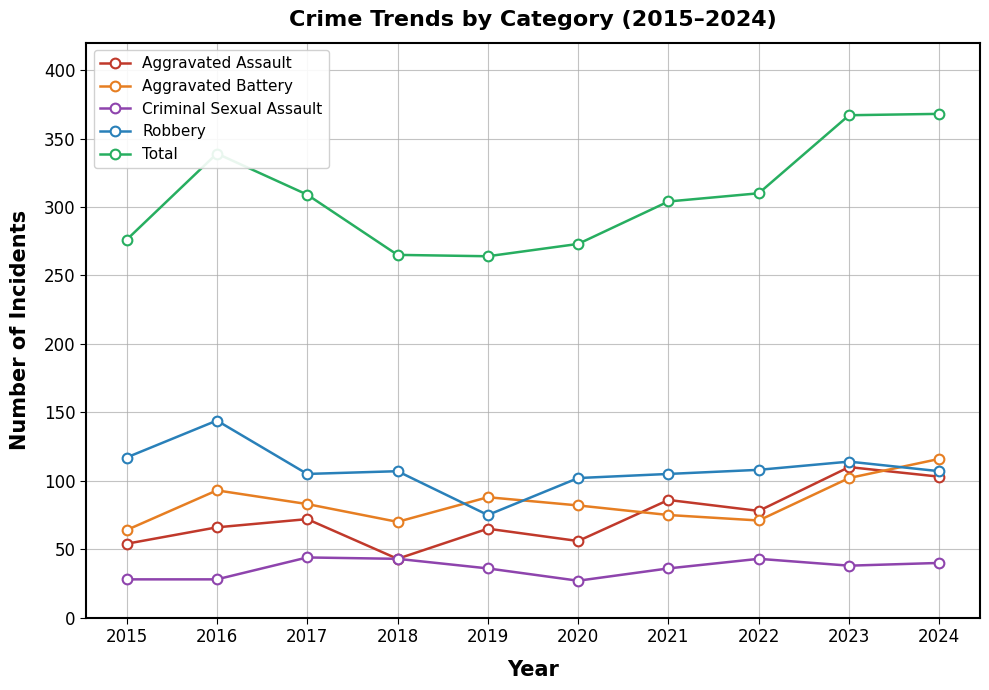

True or false: Aggravated Battery has more than 0 points higher than both neighbors.

True